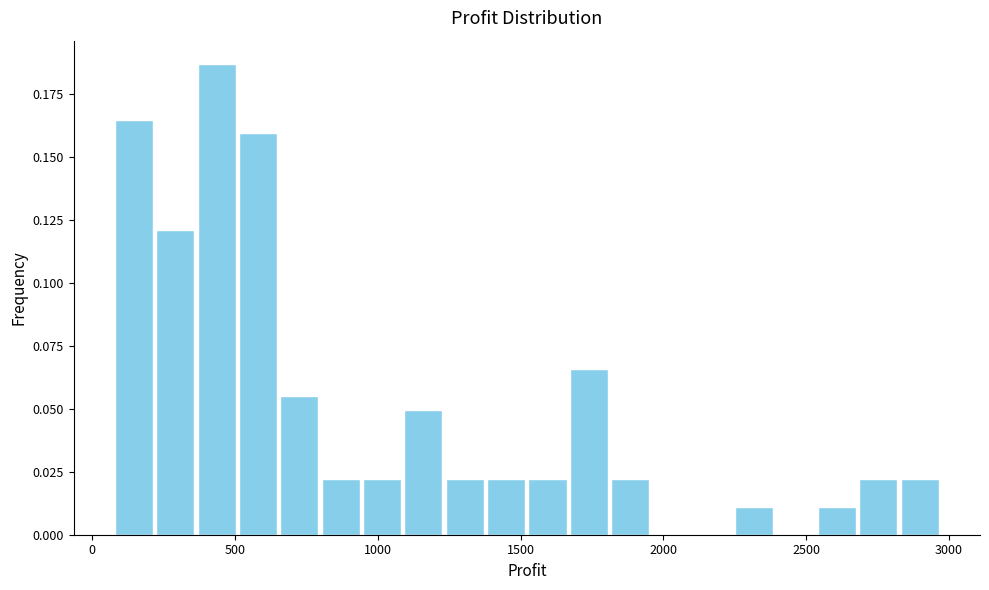

Around what value on the x-axis is the tallest bar? Give the approximate position of its centre, as read against the axis.

450